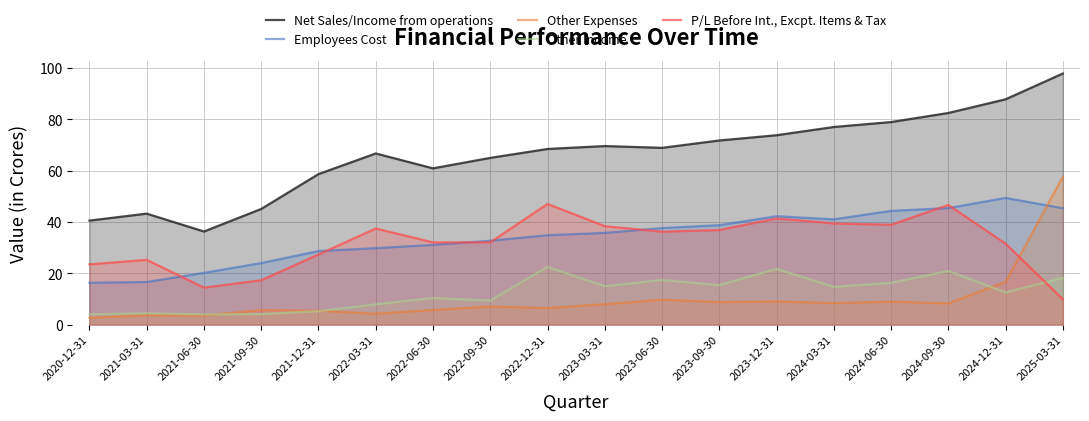

At which category is the sum across all series the highest?

2025-03-31